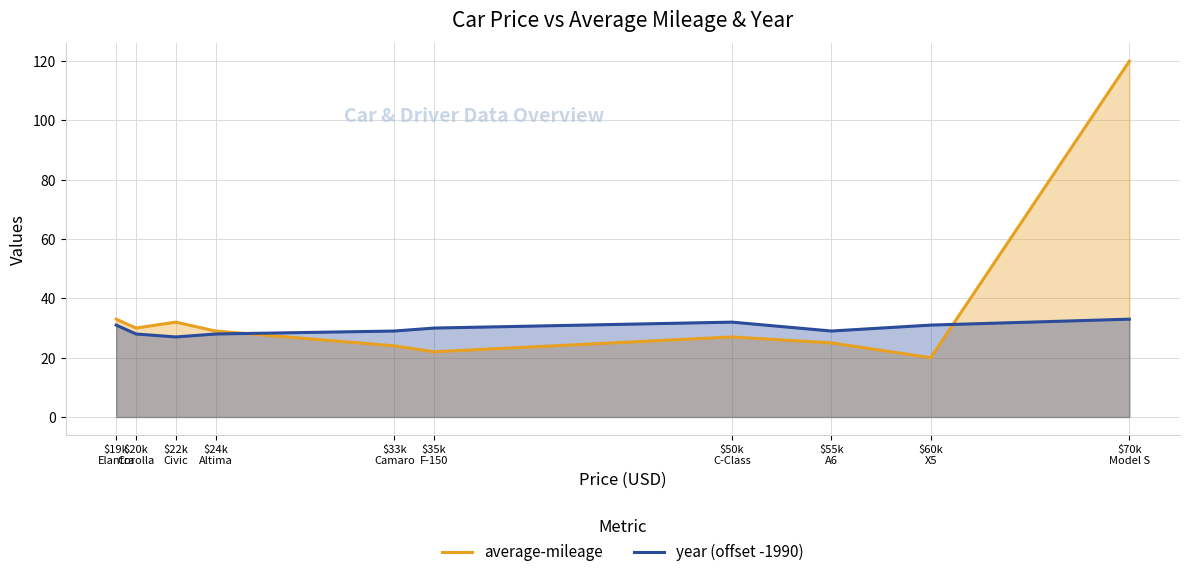

Which series has the largest total across all categories?

average-mileage